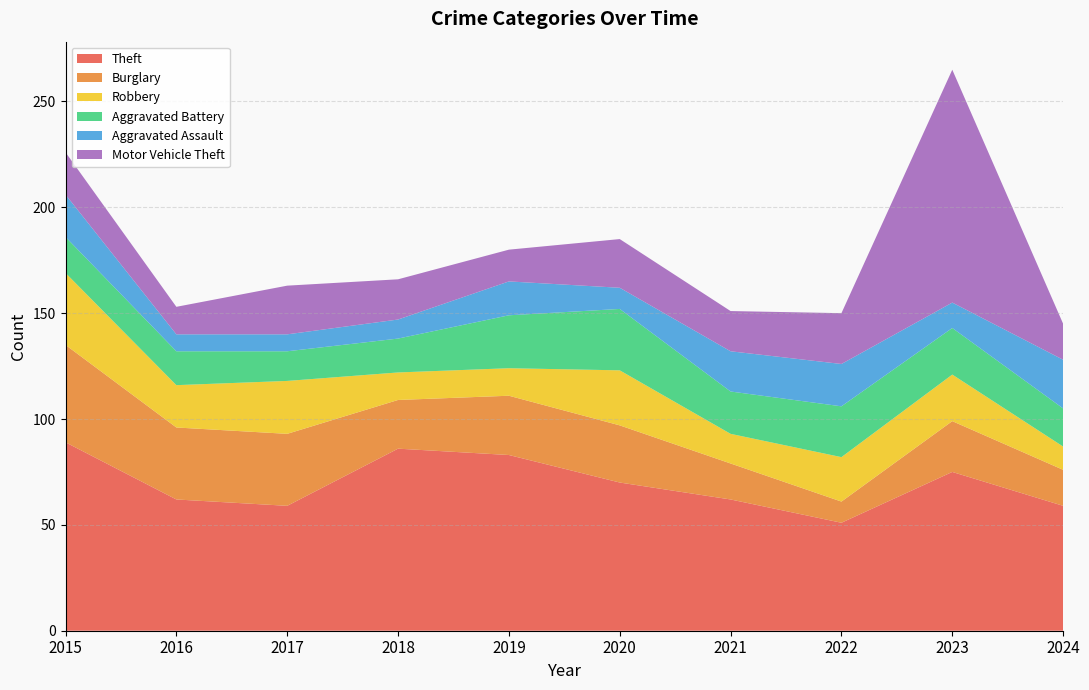

Reading right to left, list all the values displayed in this chart.

Theft: 59	75	51	62	70	83	86	59	62	89
Burglary: 17	24	10	17	27	28	23	34	34	46
Robbery: 11	22	21	14	26	13	13	25	20	34
Aggravated Battery: 18	22	24	20	29	25	16	14	16	17
Aggravated Assault: 23	12	20	19	10	16	9	8	8	20
Motor Vehicle Theft: 17	110	24	19	23	15	19	23	13	20